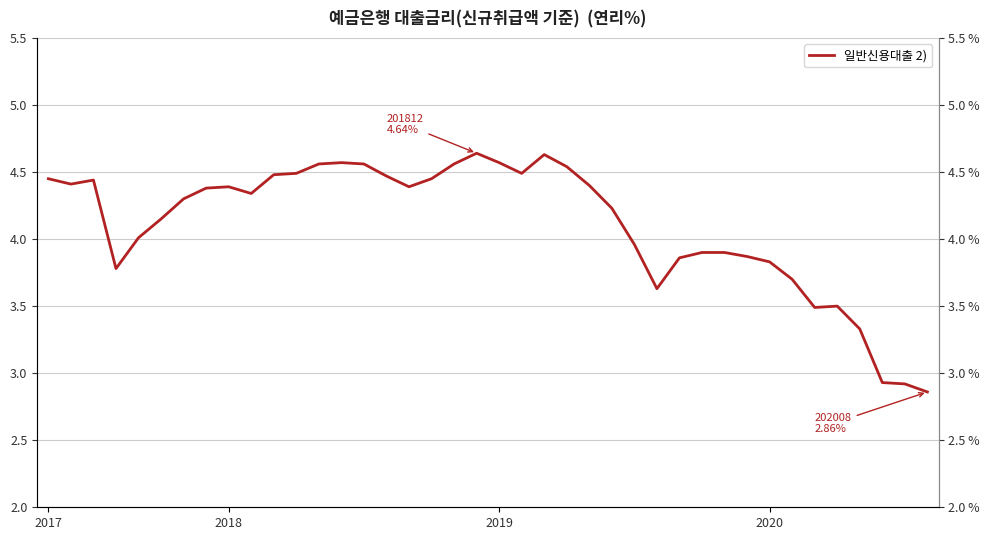

What is the greatest value displayed?

4.6